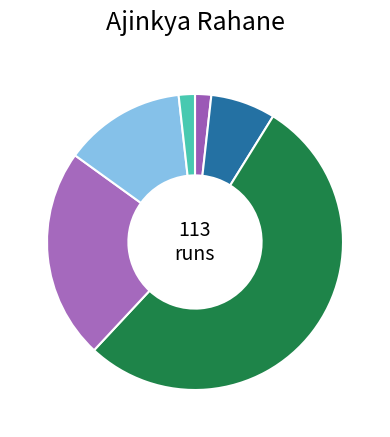

Count the number of slices in the pie.

6